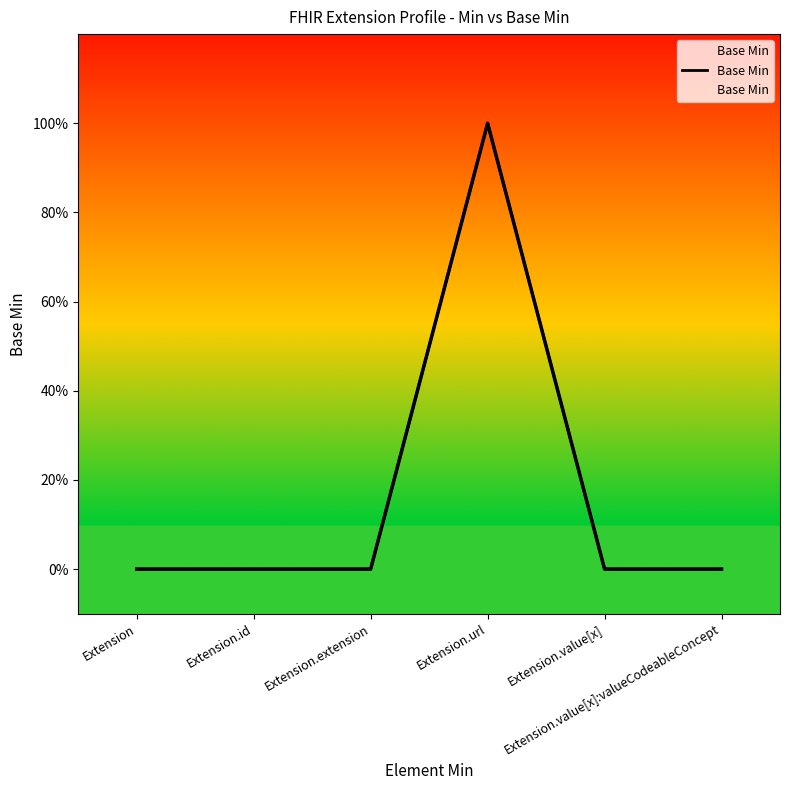

Which label corresponds to the smallest value in the chart?

Extension